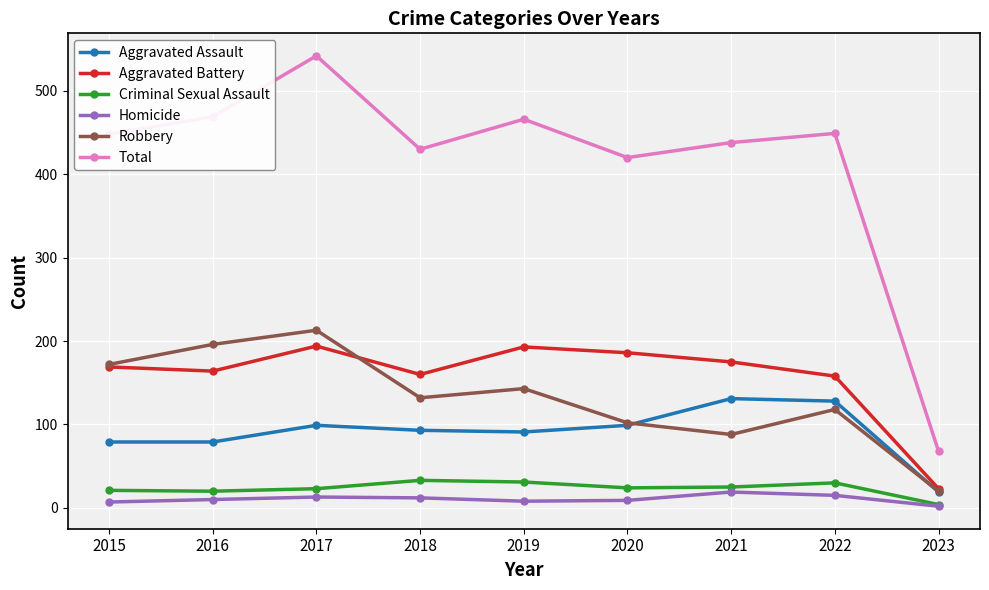

What is the value of the Robbery point at the 6th from the left?

102